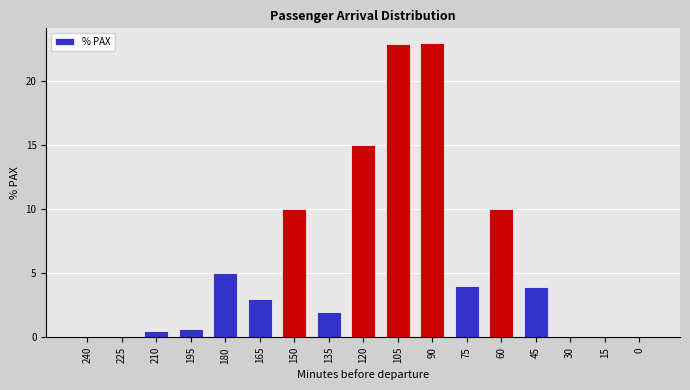

Which has a higher value, 180 or 225?

180